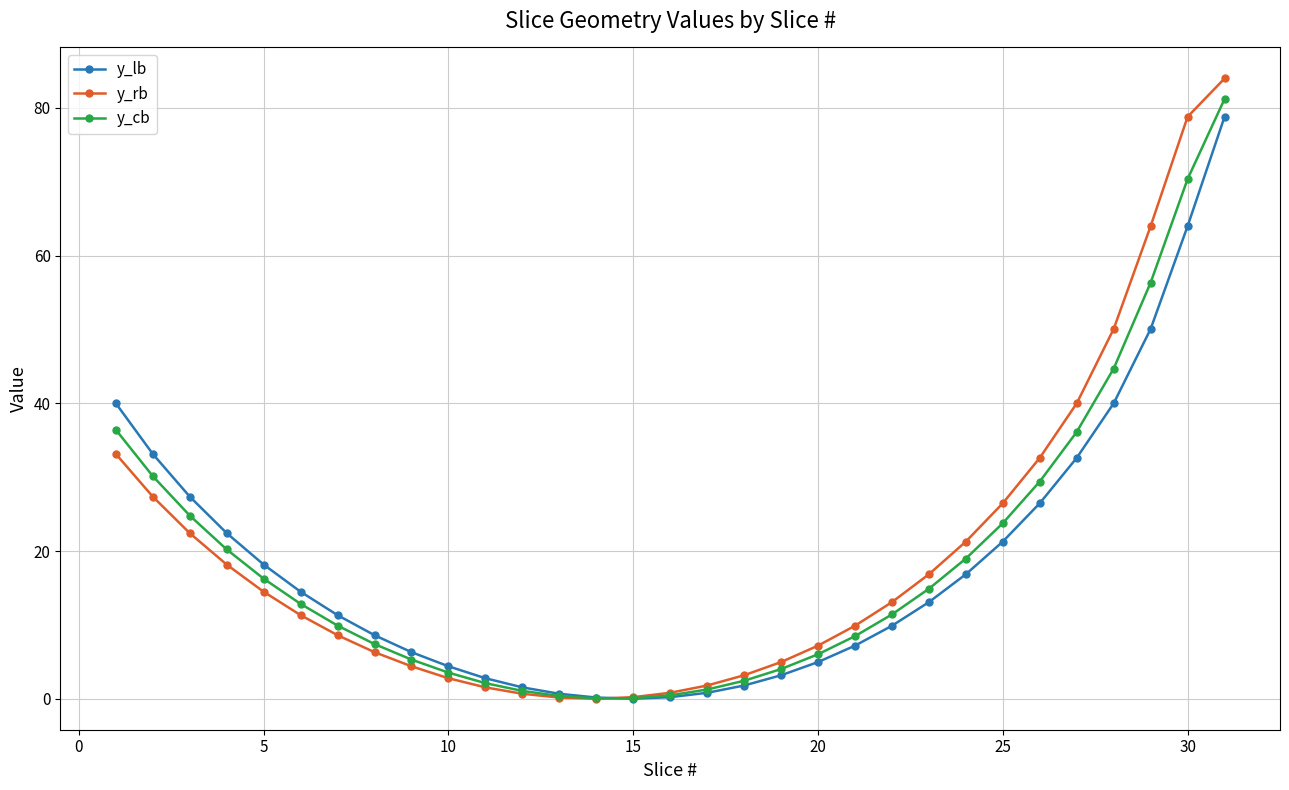

What is the maximum value shown in the chart?

84.0